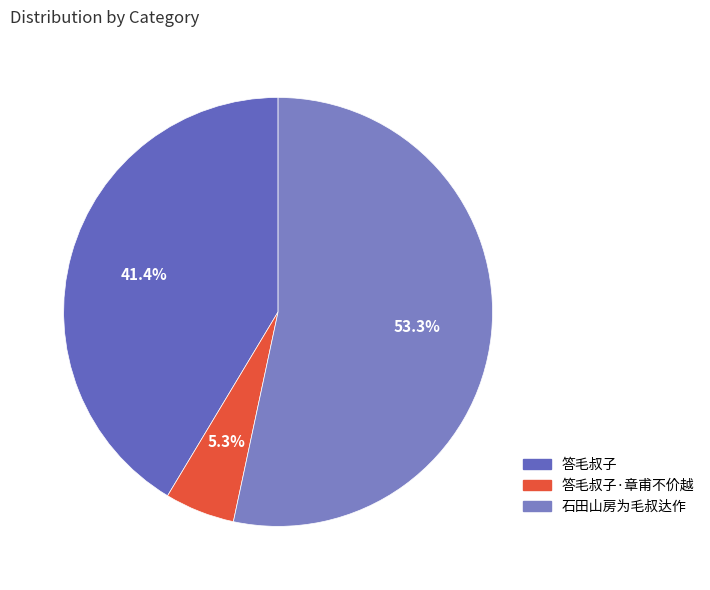

How many segments does this pie chart have?

3